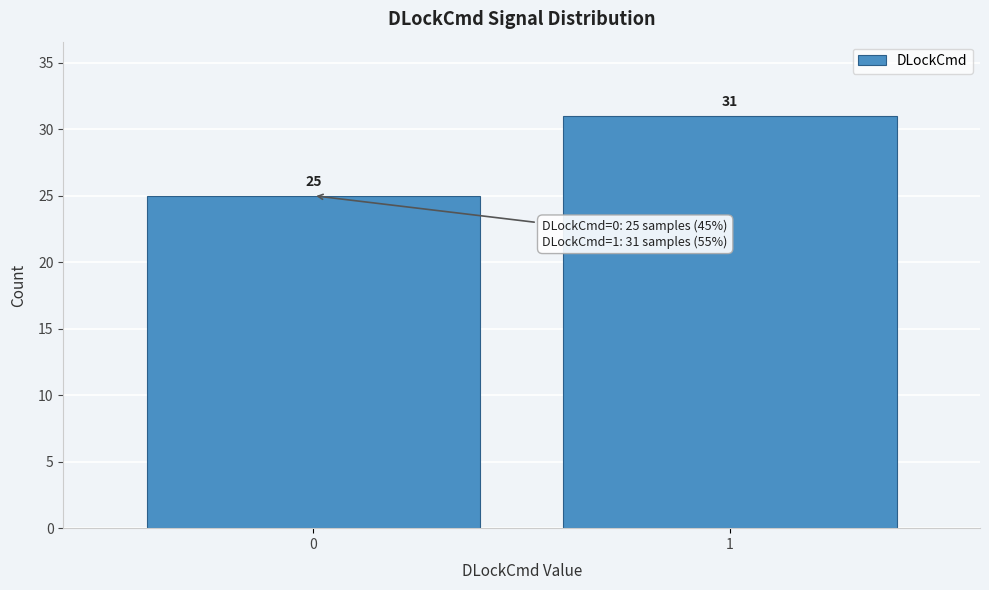

Reading right to left, transcribe all the data shown in this chart.

1=31	0=25